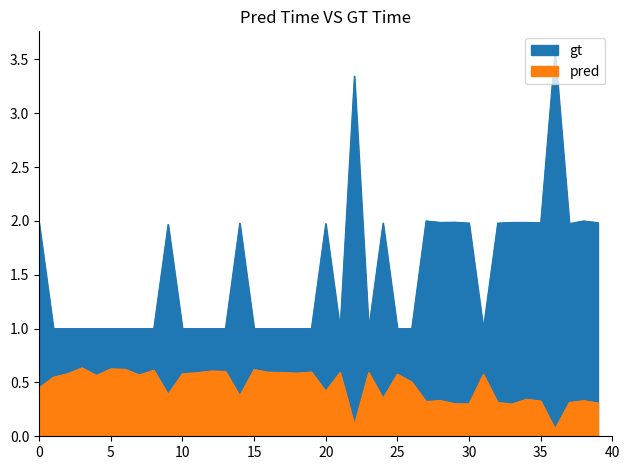

What are all the series names shown in the legend?

gt, pred